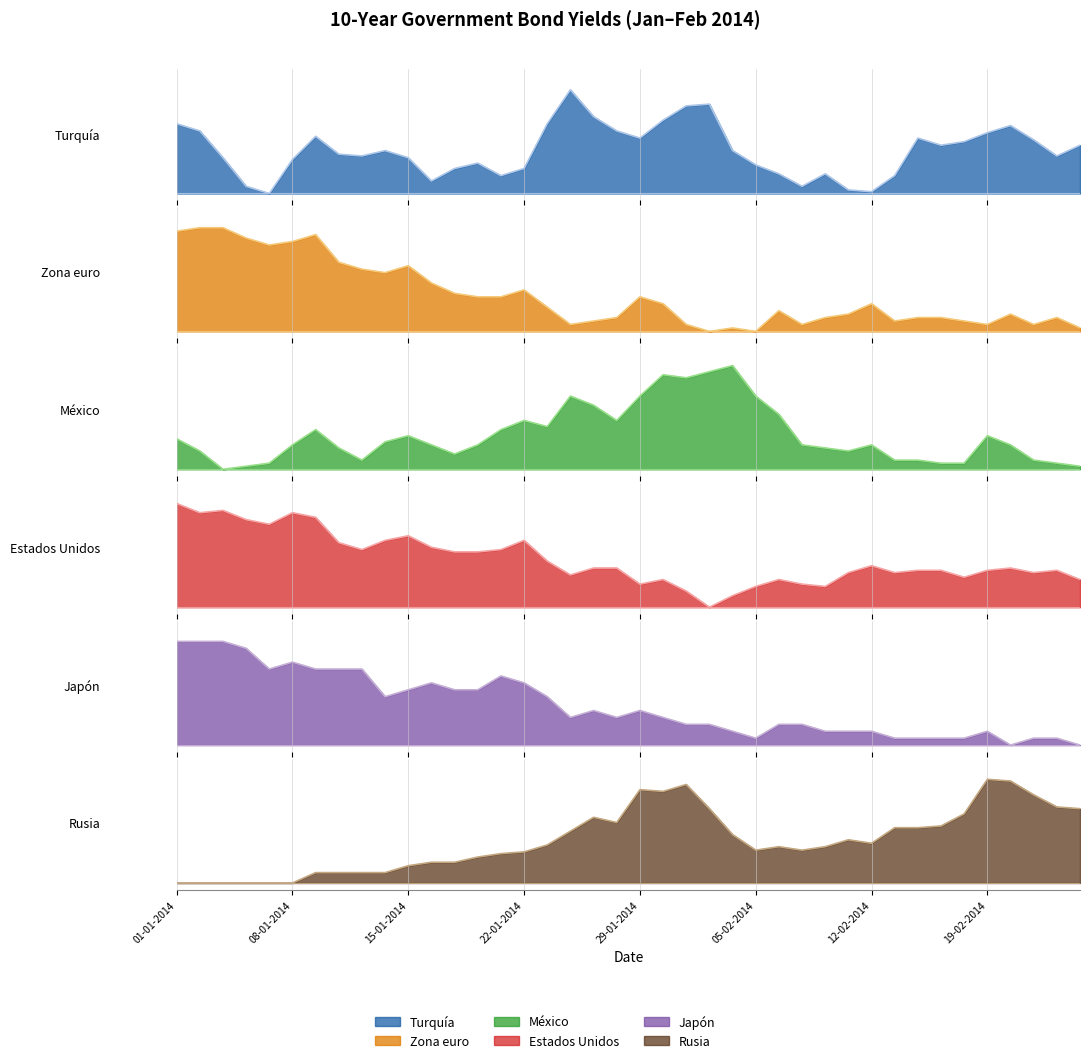

What is the average value of the México series?

0.5